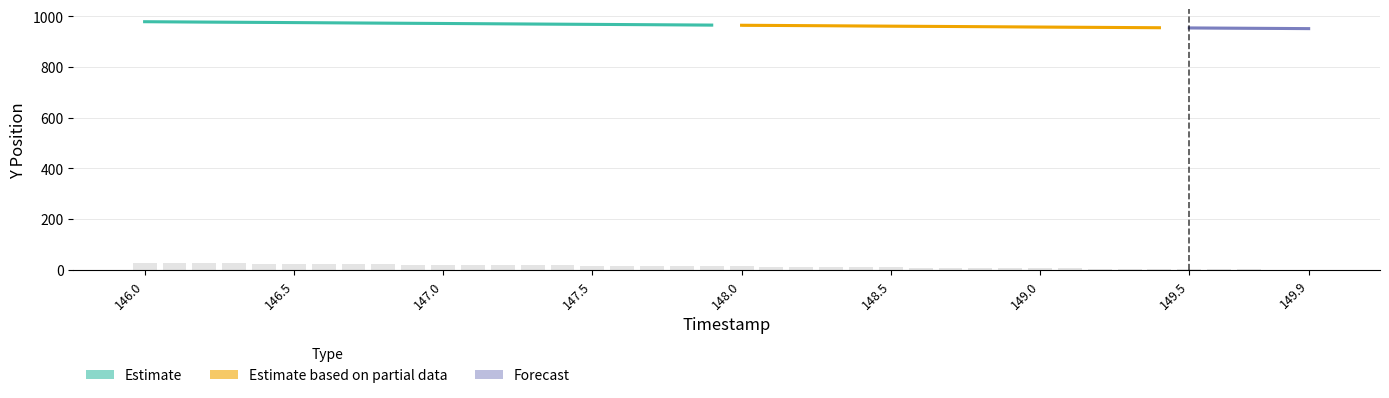

How many groups of bars are there?

40